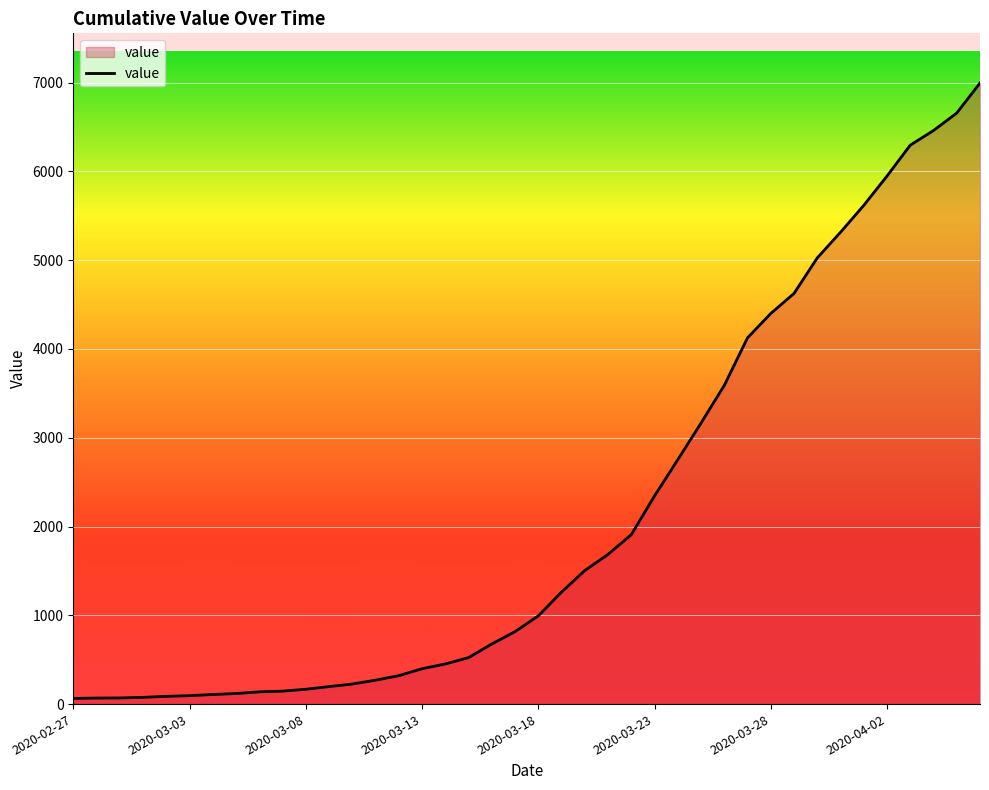

What is the greatest value displayed?

6995